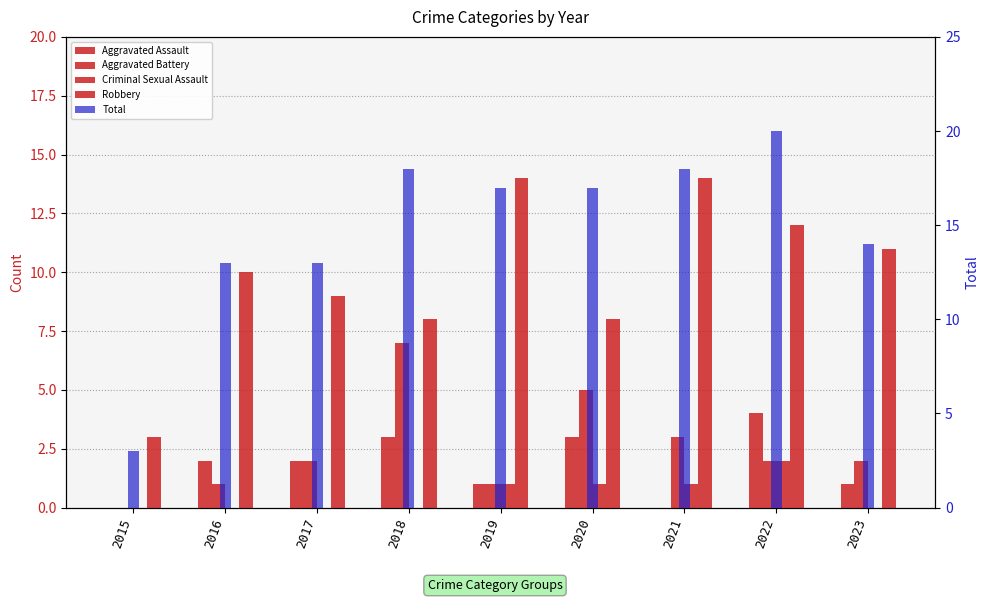

What is the sum of all Total values?

133